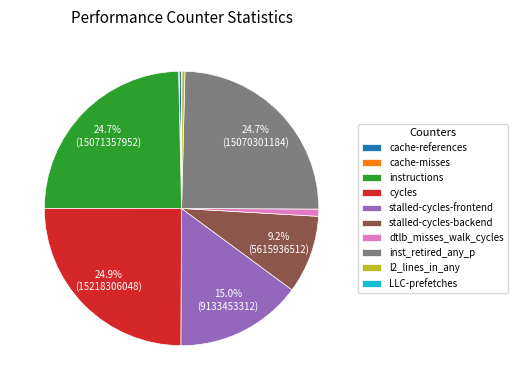

Between cycles and stalled-cycles-backend, which is larger?

cycles